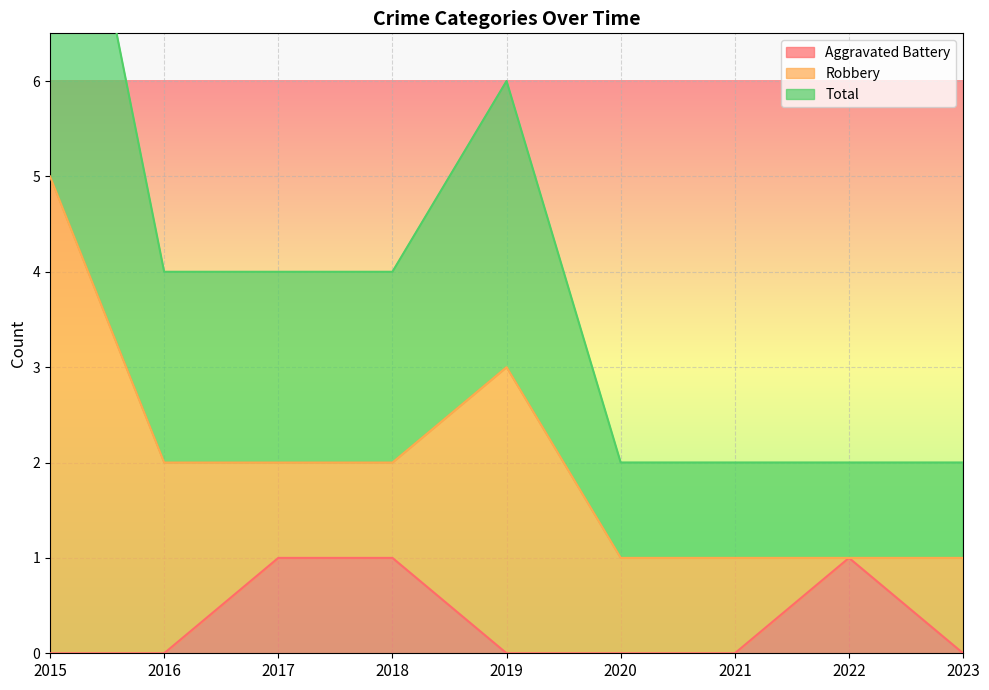

Is it true that Aggravated Battery equals 0 at 2015?

True